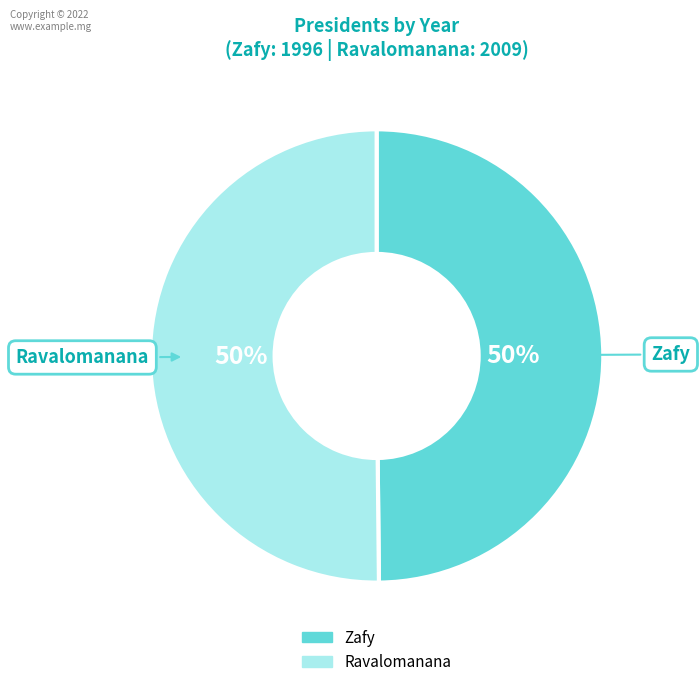

What percentage is the Zafy slice, to the nearest percent?

50%